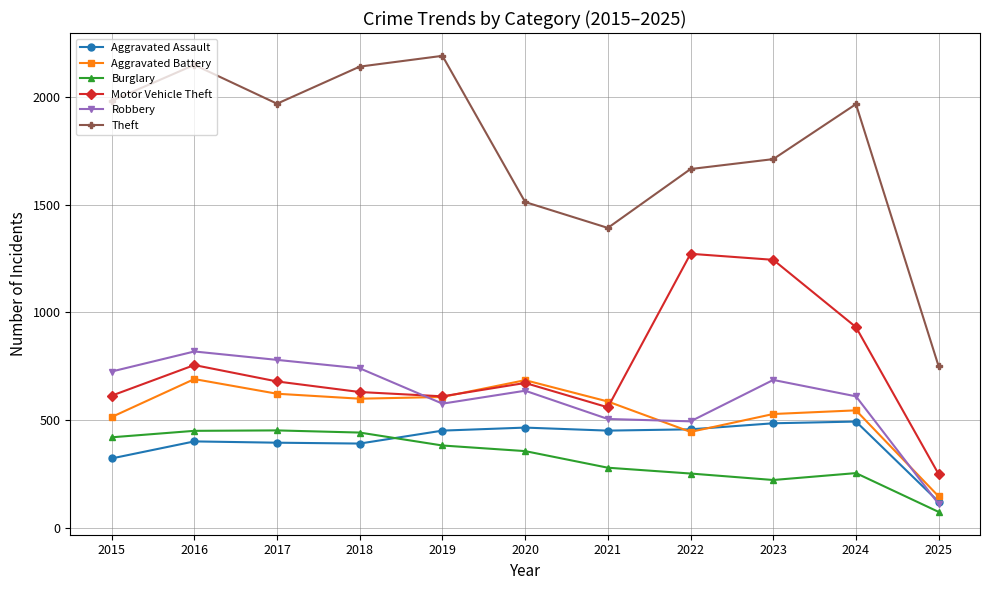

What is the difference between the second highest and second lowest values in the Theft series?

756